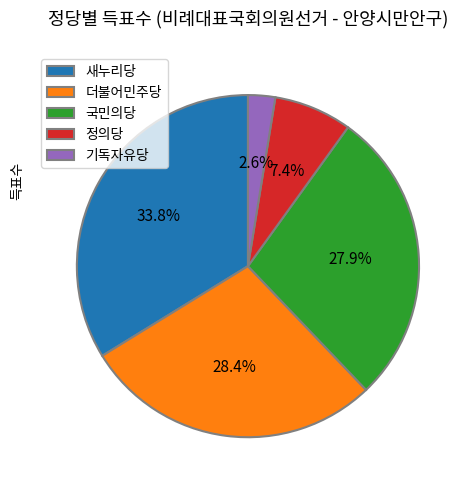

To the nearest percent, what portion does 더불어민주당 represent?

28%